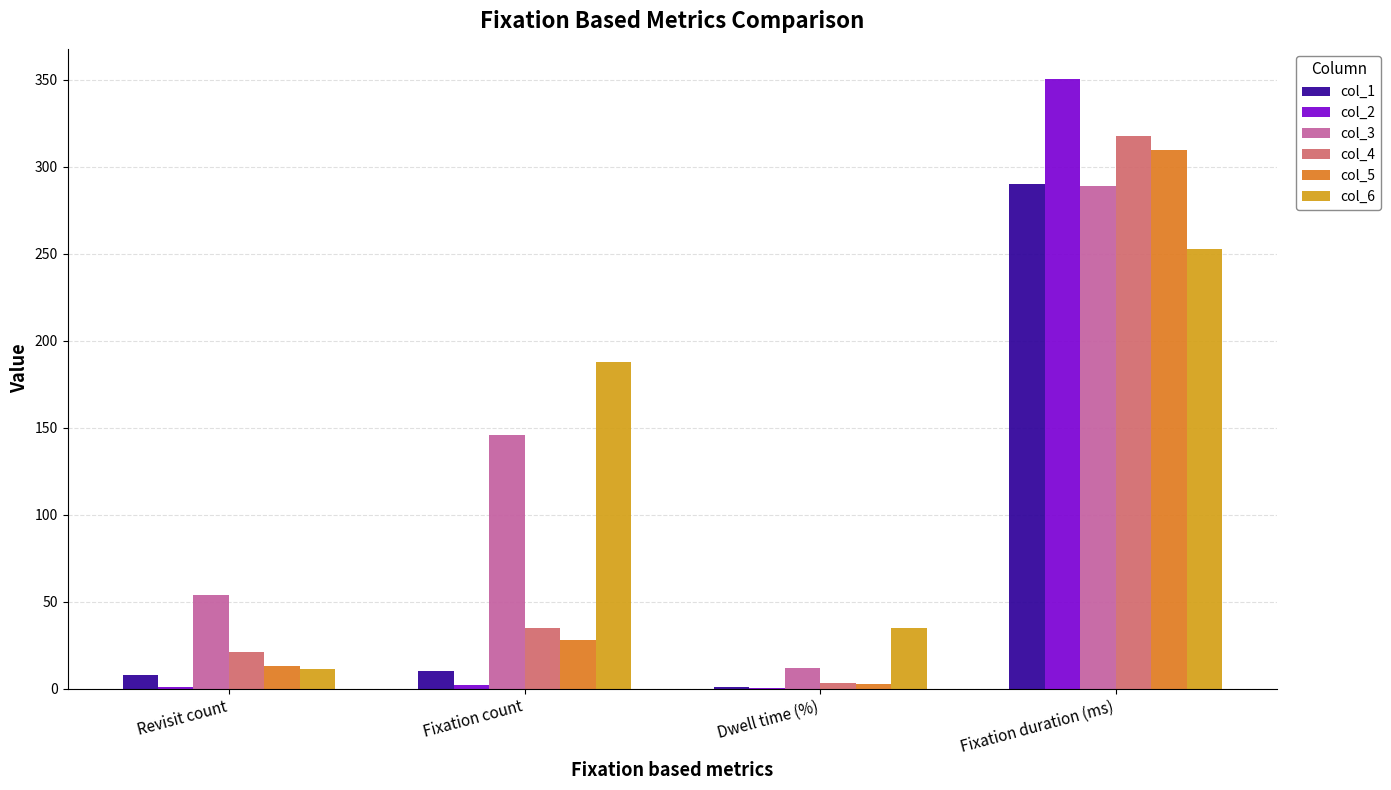

How many groups of bars are there?

4